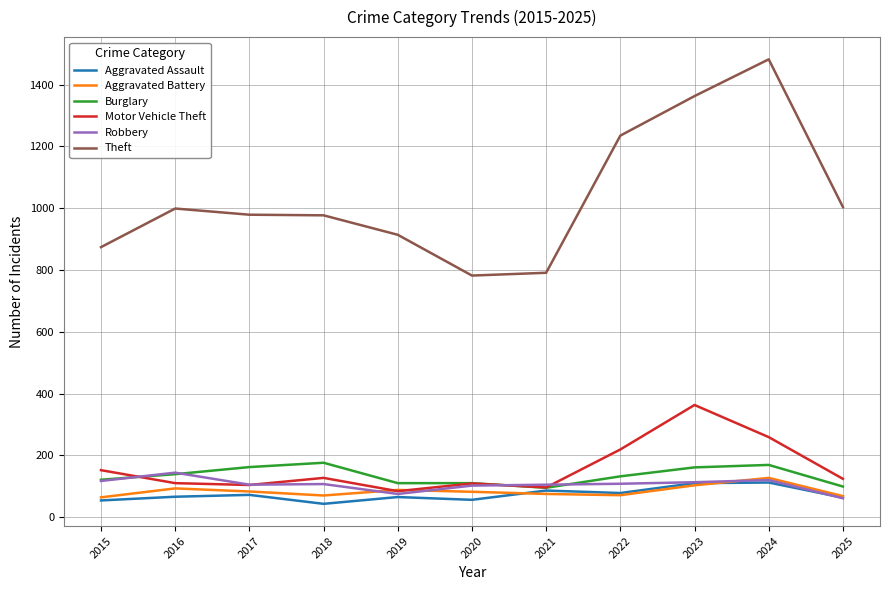

What is the difference between the maximum and second lowest values in the Robbery series?

69